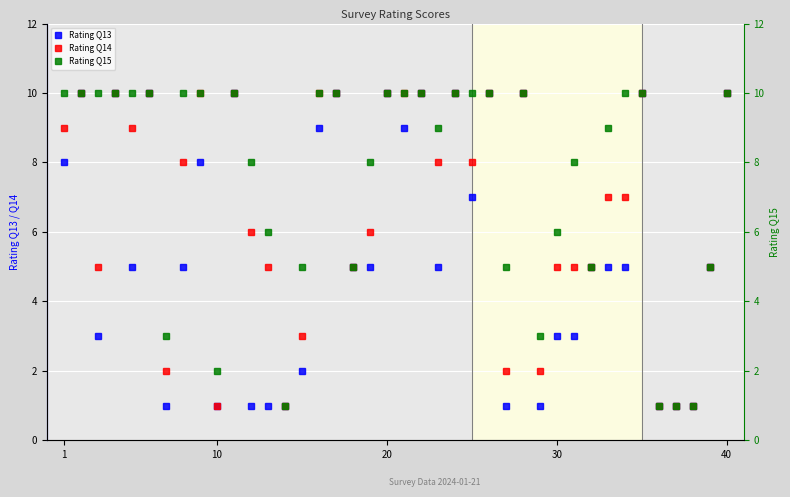

At how many categories does at least one series exceed 7?

26